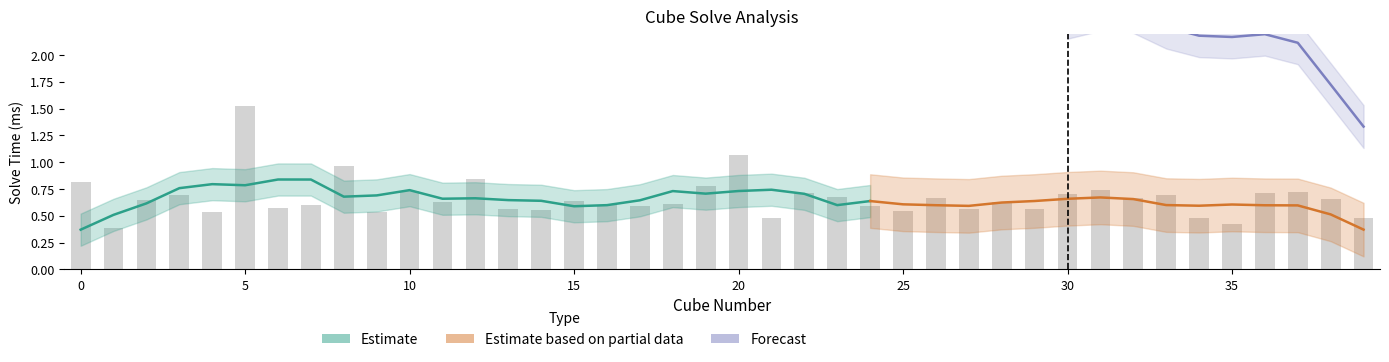

What is the value of the 22nd bar from the left?

0.5